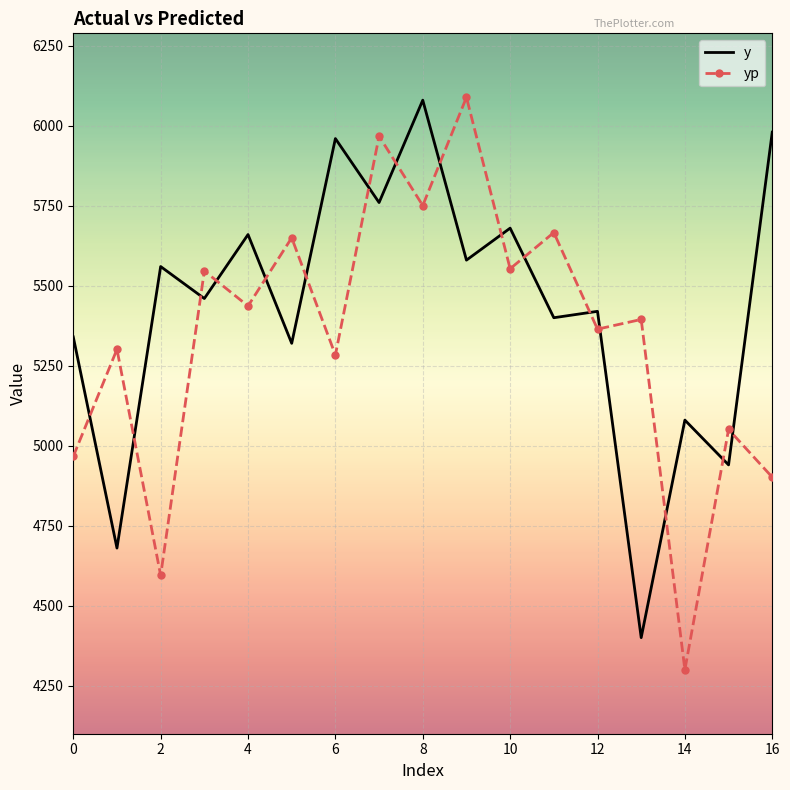

True or false: y and yp cross at least once.

True